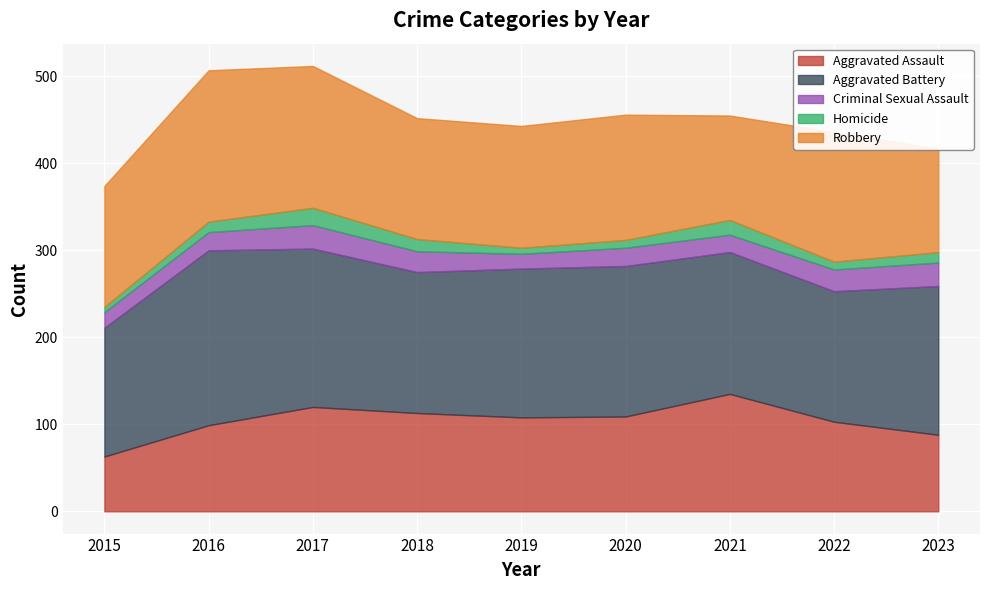

Reading left to right, extract all data points from this chart.

Aggravated Assault: 63	99	120	113	108	109	135	103	88
Aggravated Battery: 148	201	182	162	171	173	163	150	171
Criminal Sexual Assault: 18	21	27	24	17	21	20	25	27
Homicide: 6	12	20	14	7	9	17	9	12
Robbery: 139	174	163	139	140	144	120	149	119